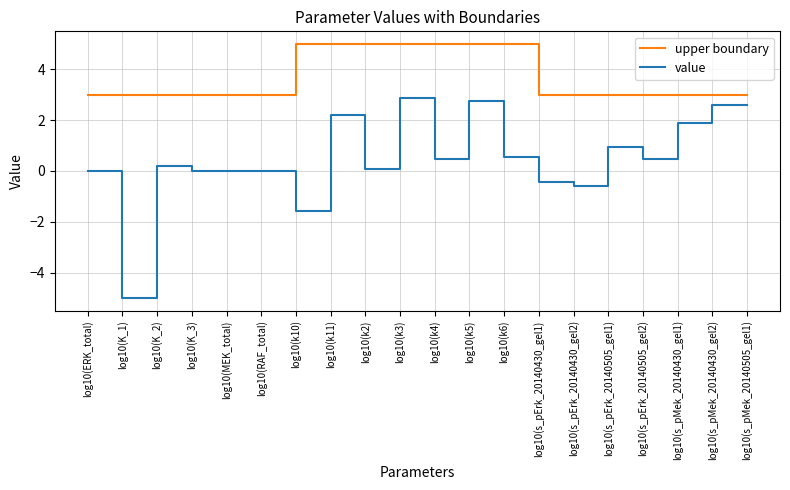

How many lines are shown in the chart?

2